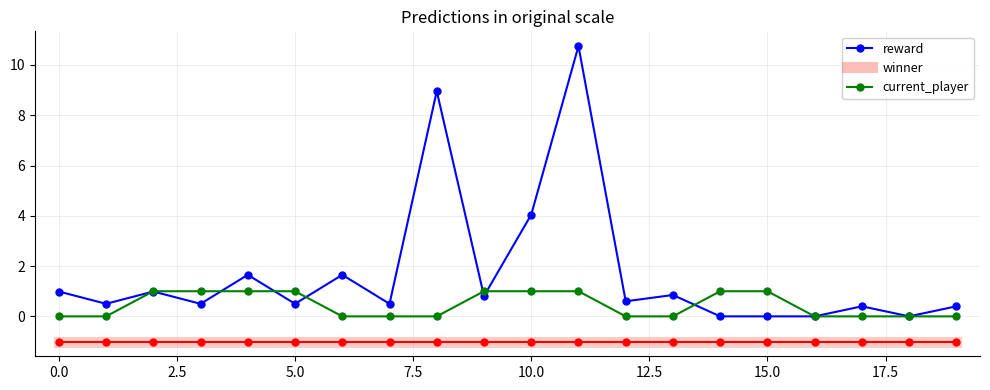

Which series has the widest spread of values?

reward